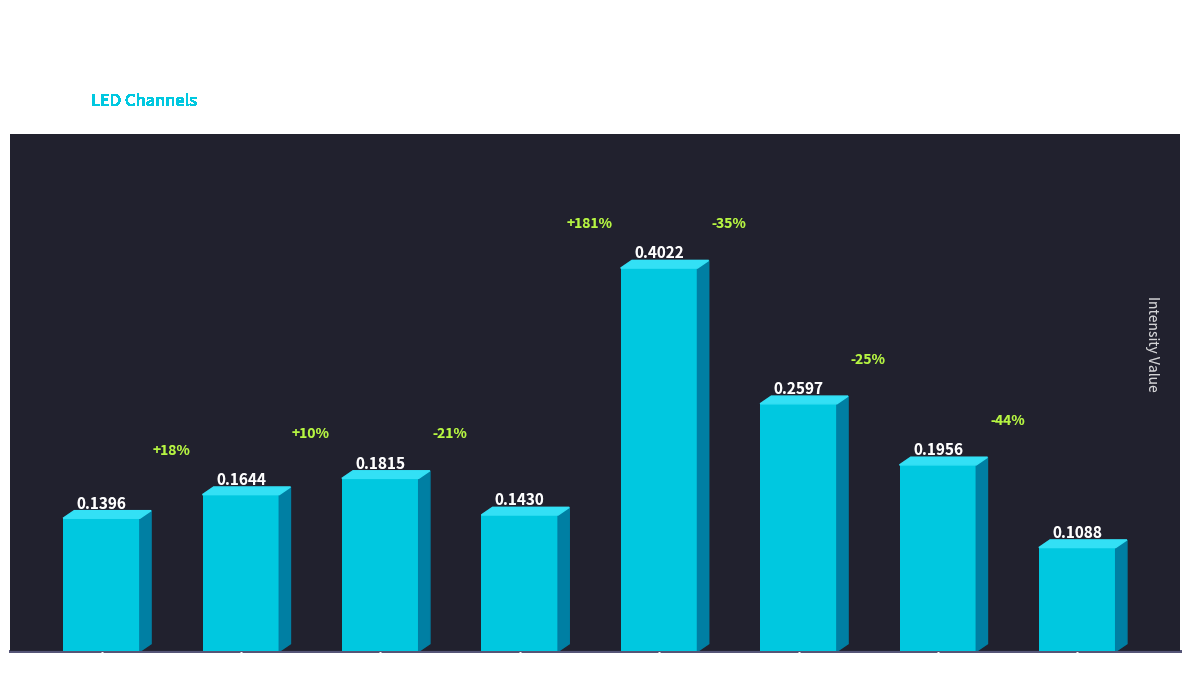

Which label corresponds to the smallest value in the chart?

led7